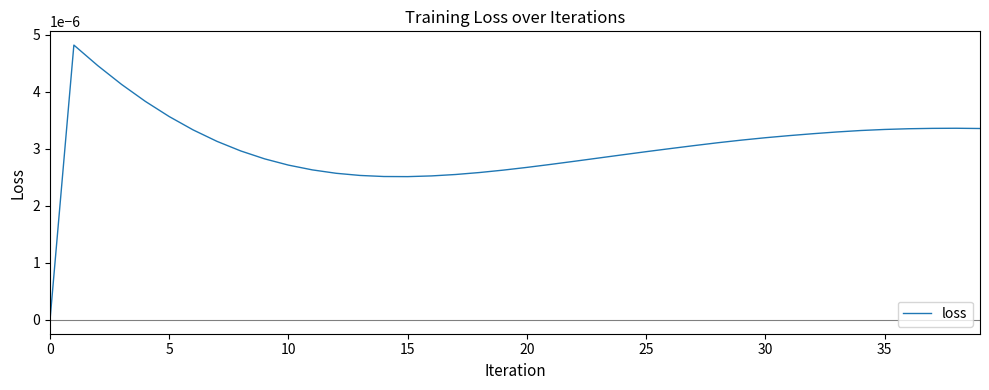

How many lines are shown in the chart?

1